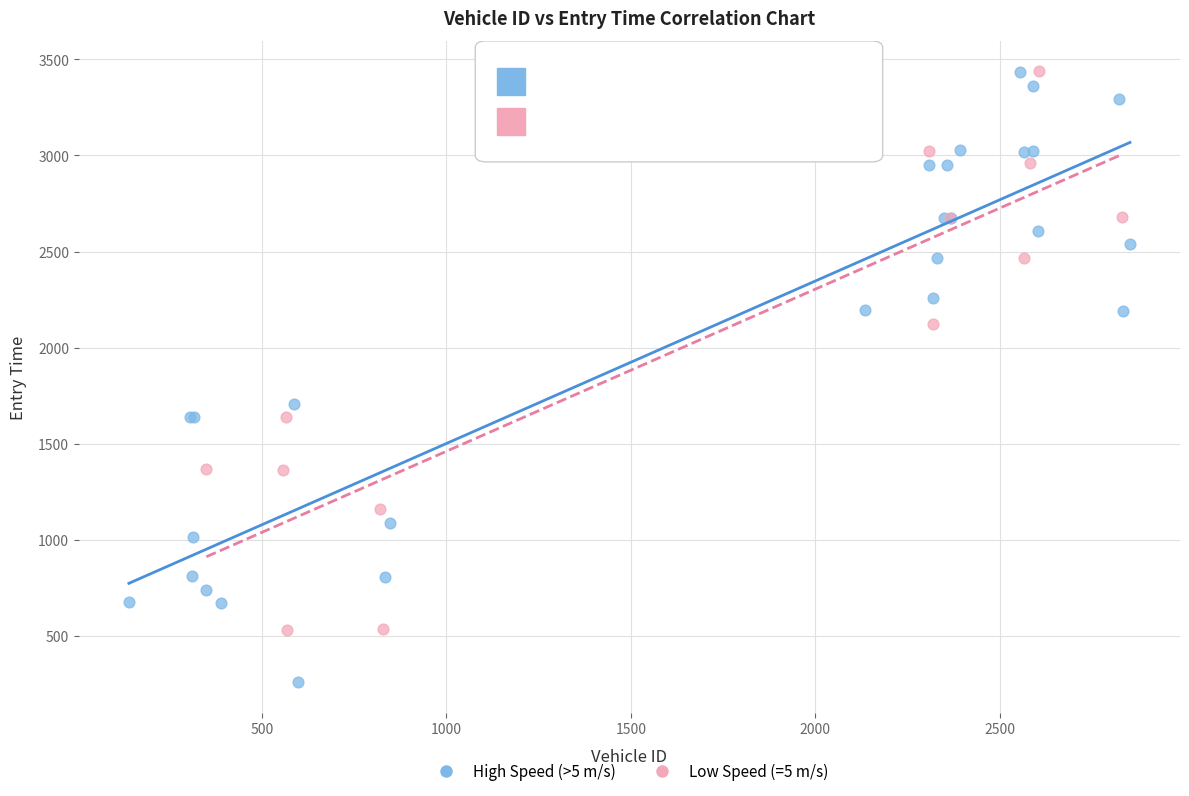

Which series reaches the minimum Y coordinate?

High Speed (>5 m/s)